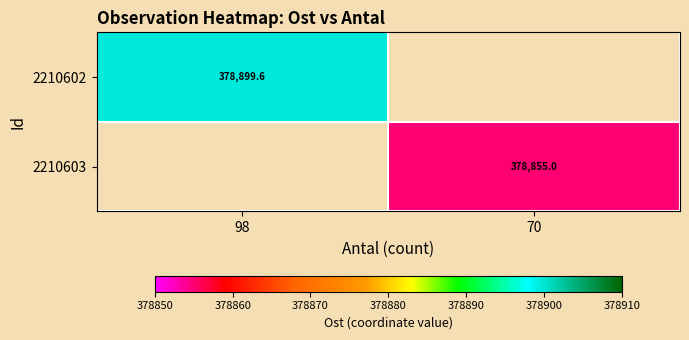

What is the minimum value for 2210602?

378899.6